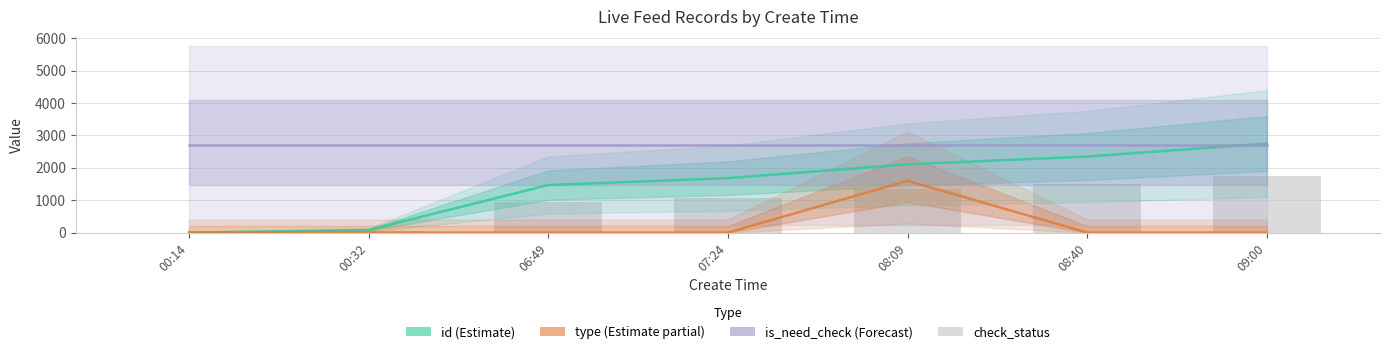

At 06:49, list the series in order from largest to smallest.

is_need_check, id, check_status, type